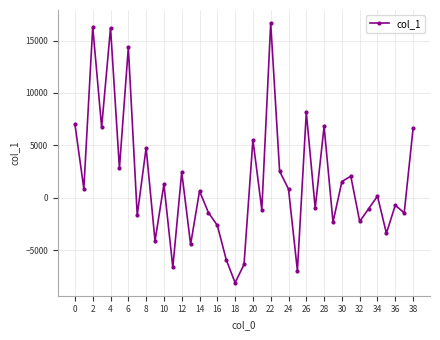

Is this an area chart (filled region under the line)?

No